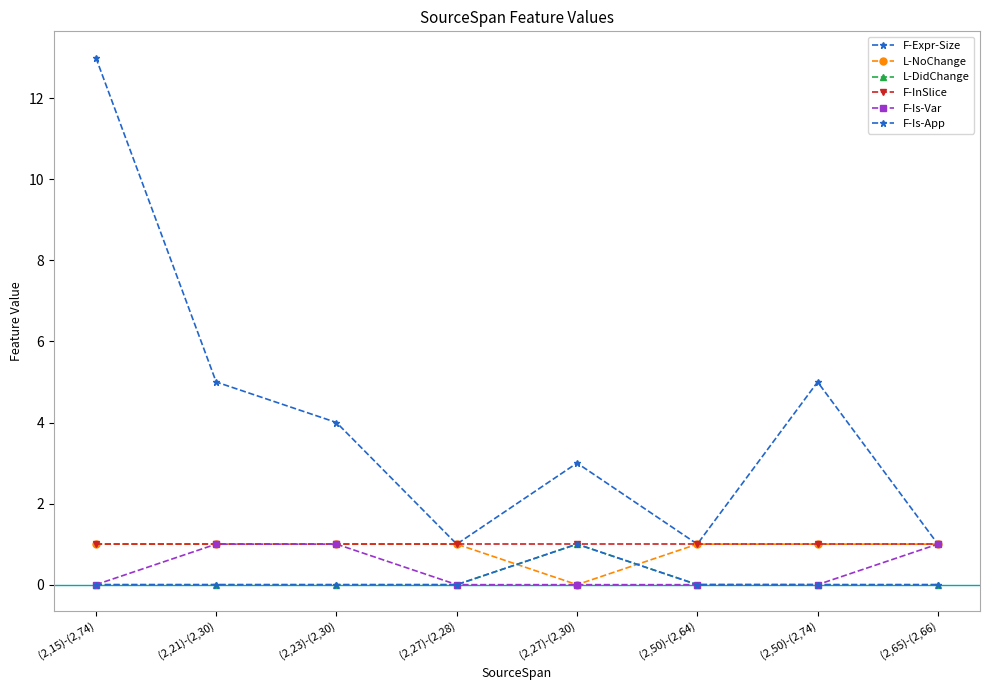

Does the chart have visible grid lines?

No